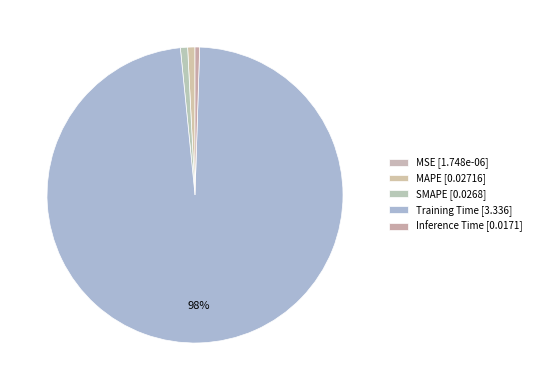

How many slices are in this pie chart?

5